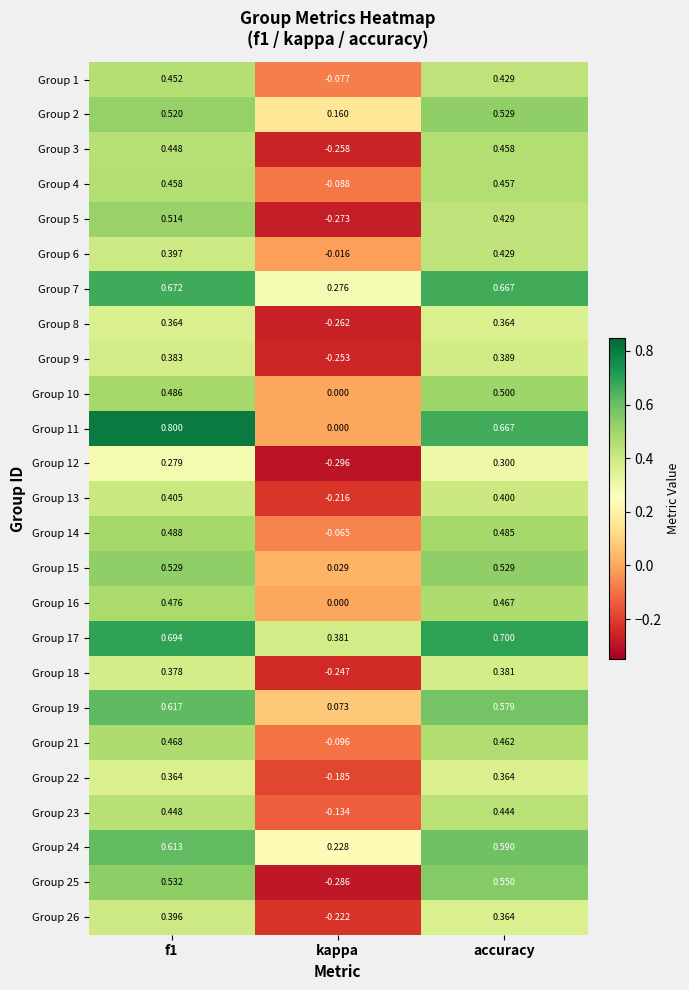

Is the value of Group 12 at f1 greater than the value of Group 8 at f1?

No